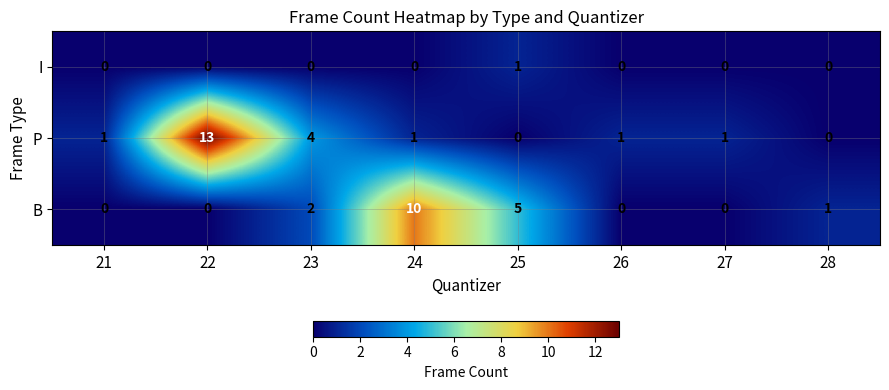

List the series in order of their peak value, lowest first.

I, B, P